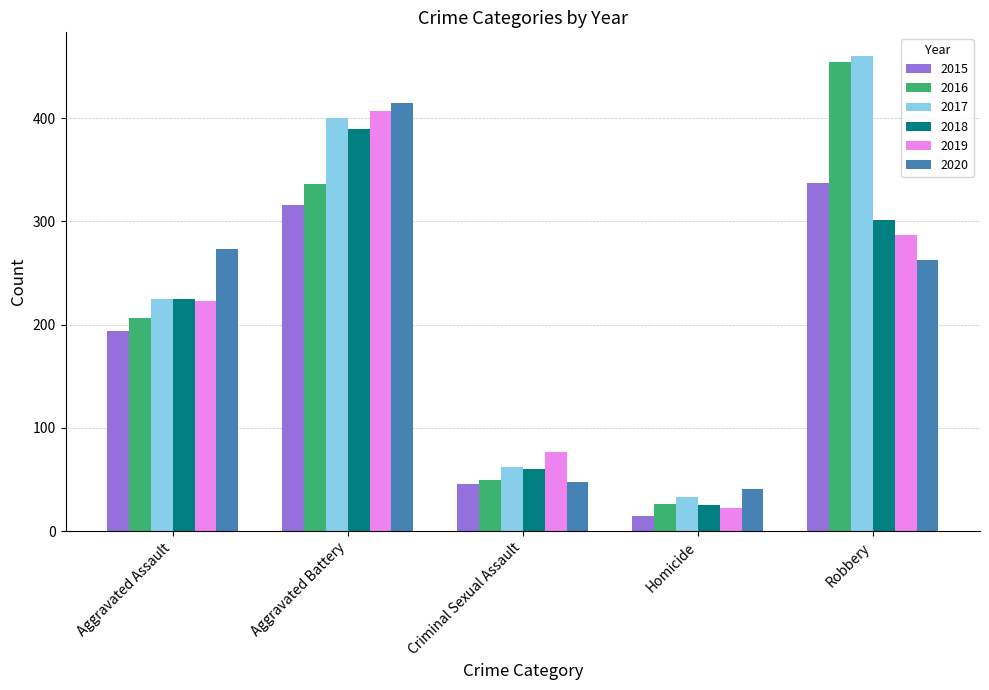

The value of 2018 at Criminal Sexual Assault is 87. True or false?

False